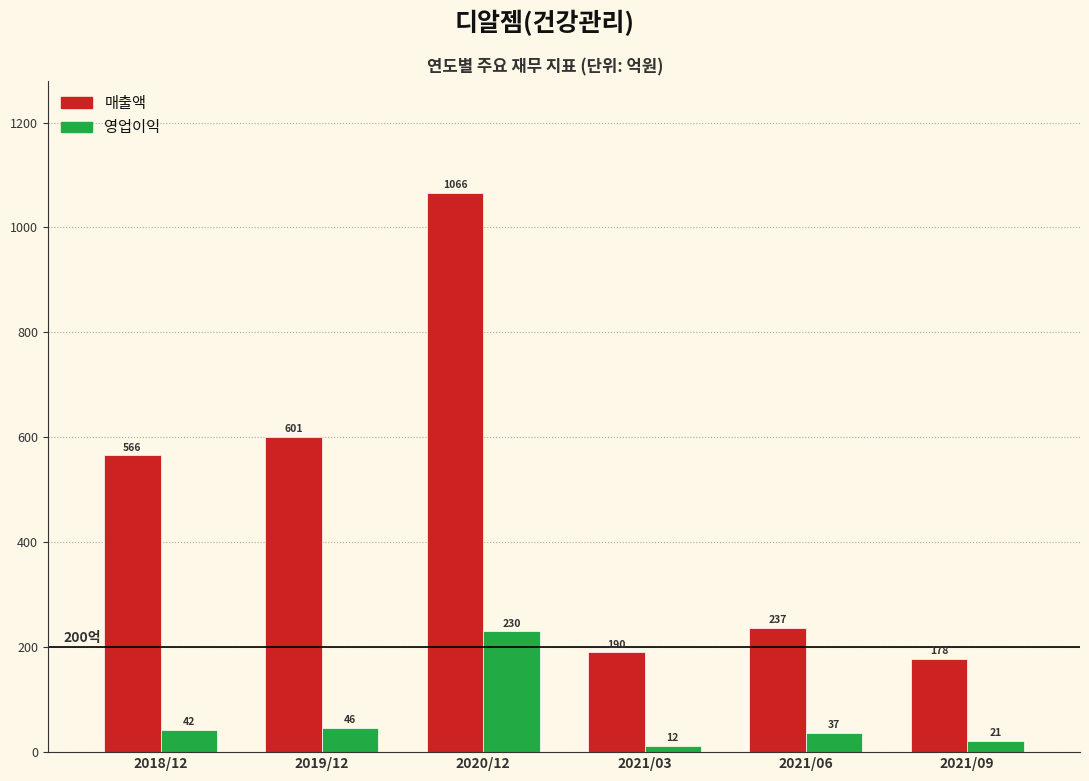

Reading right to left, transcribe all the data shown in this chart.

매출액: 178	237	190	1066	601	566
영업이익: 21	37	12	230	46	42